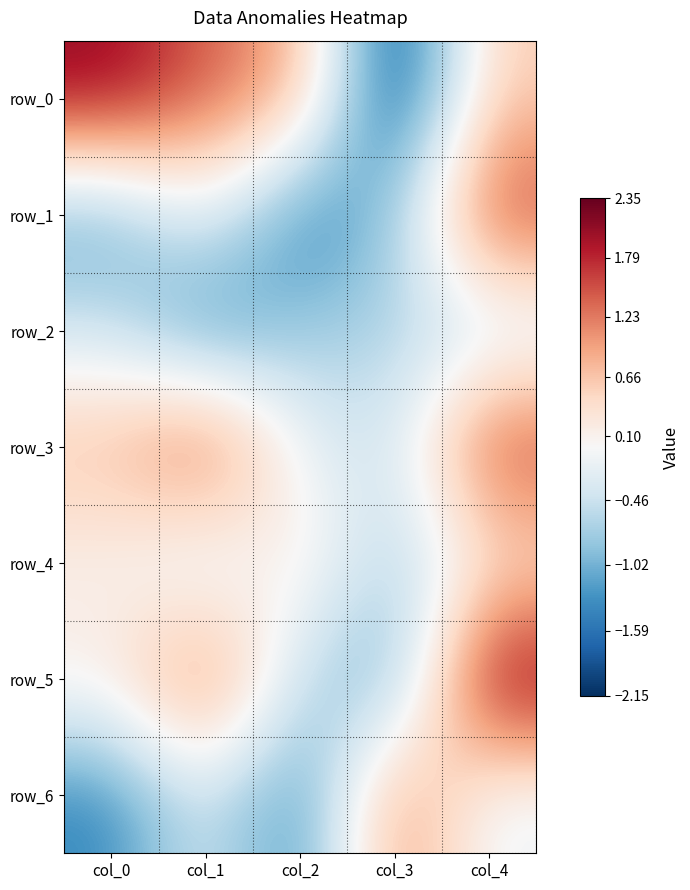

Reading left to right, extract all data points from this chart.

row_0: 2.1	1.4	0.9	-2.1	0.6
row_1: -1.2	-0.1	-1.6	-0.8	1.7
row_2: -0.4	-1.5	-0.8	-0.7	-0.6
row_3: 0.7	1.7	-0.2	-0.5	1.7
row_4: 0.1	-0.5	0.3	-0.8	0.2
row_5: 0.2	1.5	-0.6	-1.2	2.3
row_6: -1.4	-0.3	-1.5	1.2	-0.2